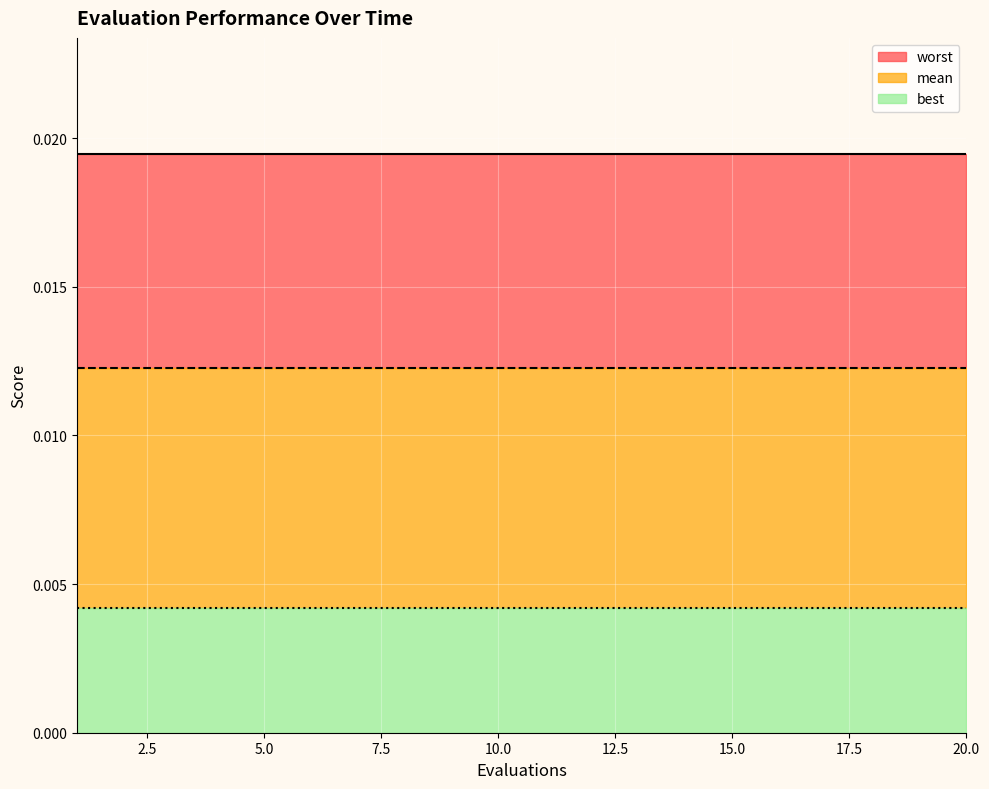

Is it true that best equals 0.0 at 18?

False